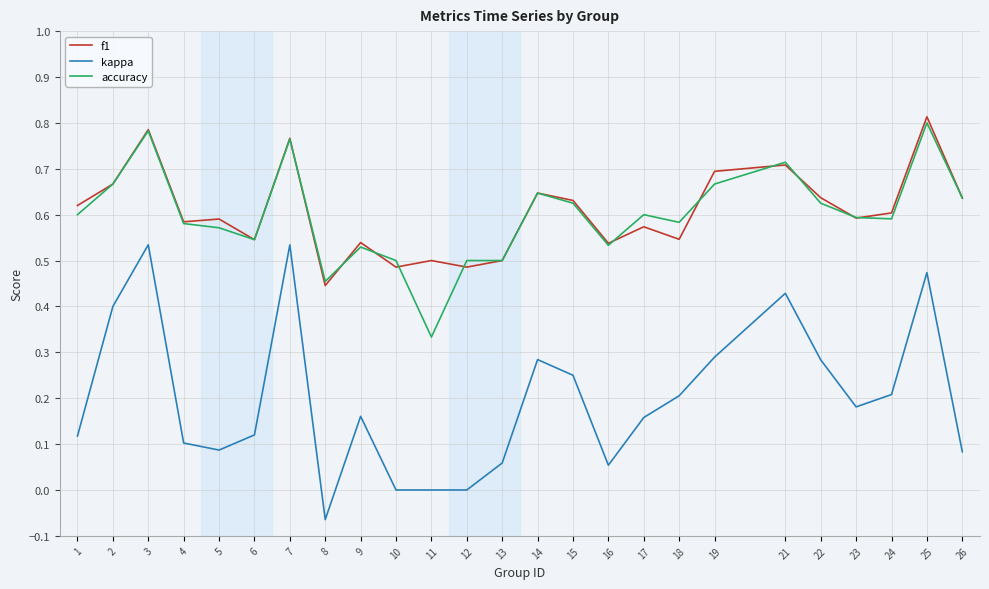

Which series has the largest range (max minus min)?

kappa